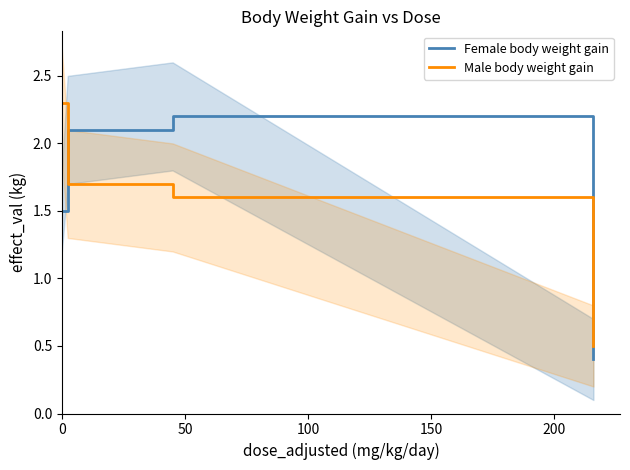

How many times do Female body weight gain and Male body weight gain cross each other?

2